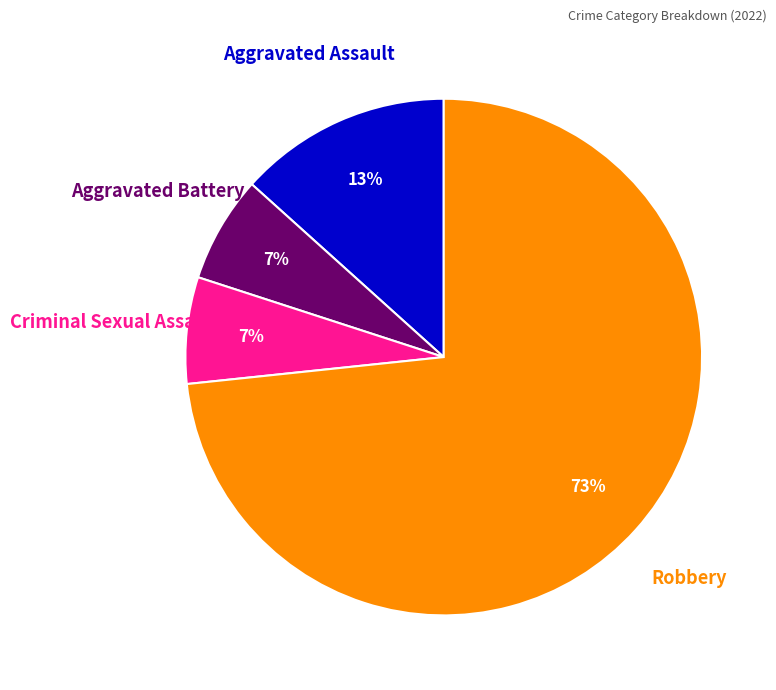

To the nearest percent, what is the average slice percentage?

25%